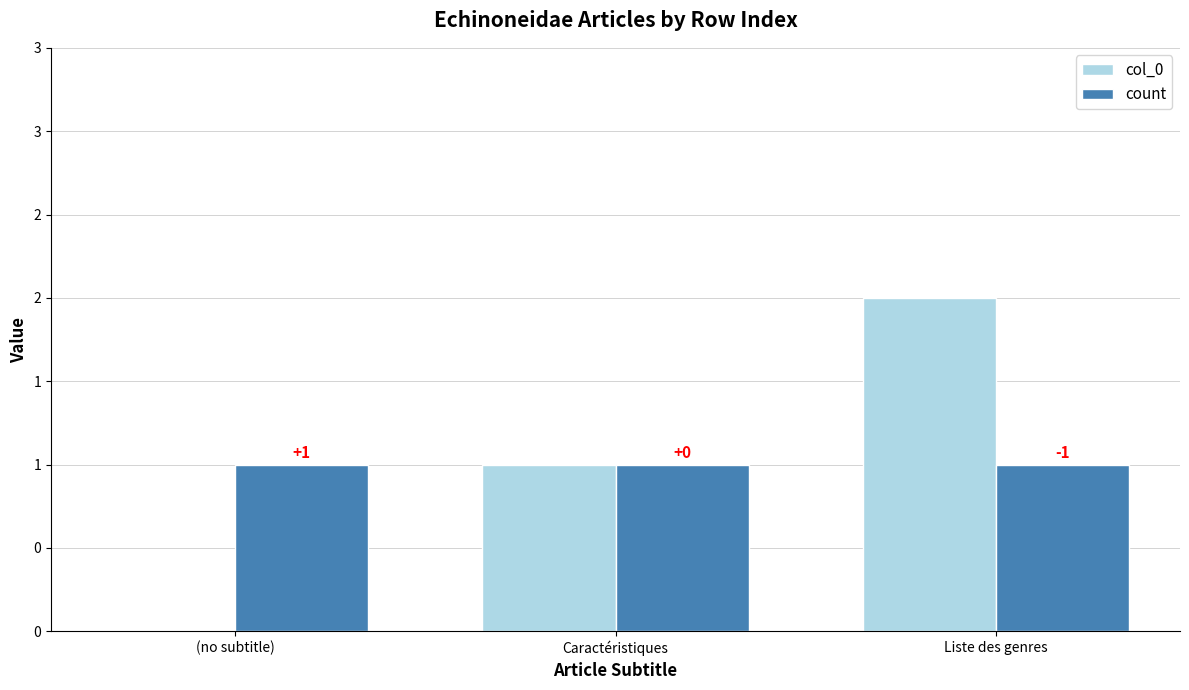

Reading left to right, extract all data points from this chart.

col_0: 0	1	2
count: 1	1	1